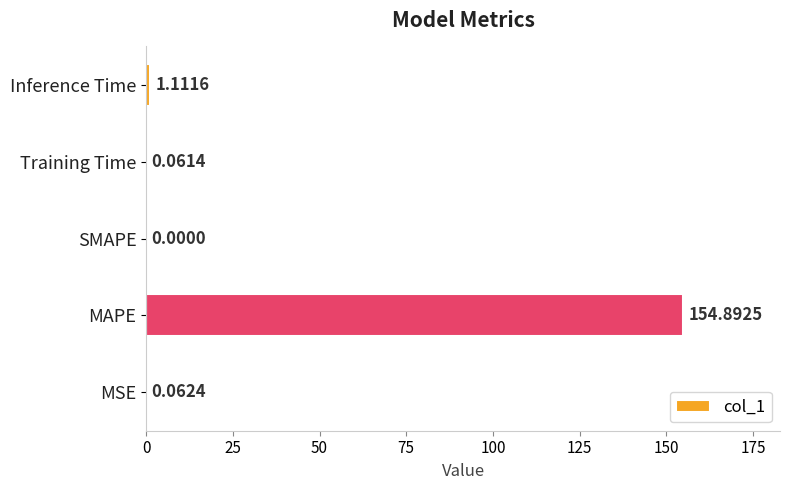

What is the change in value from MAPE to Training Time?

-154.8